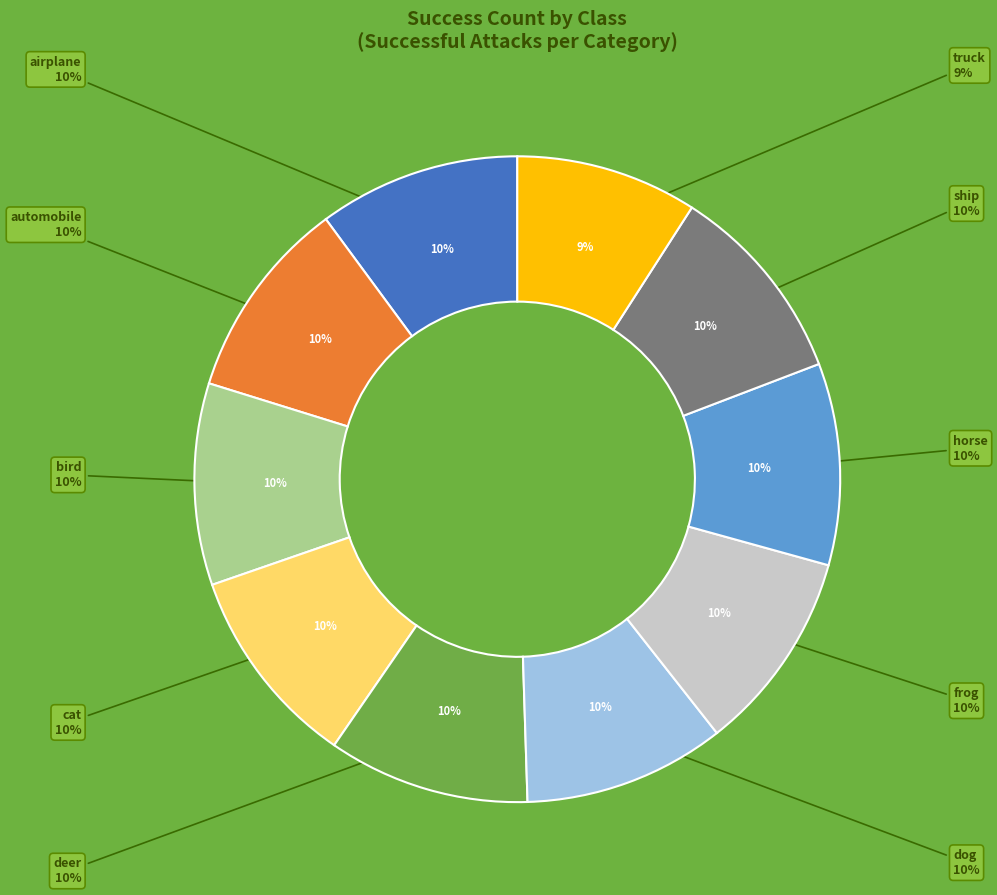

Which category has the biggest portion of the pie?

airplane